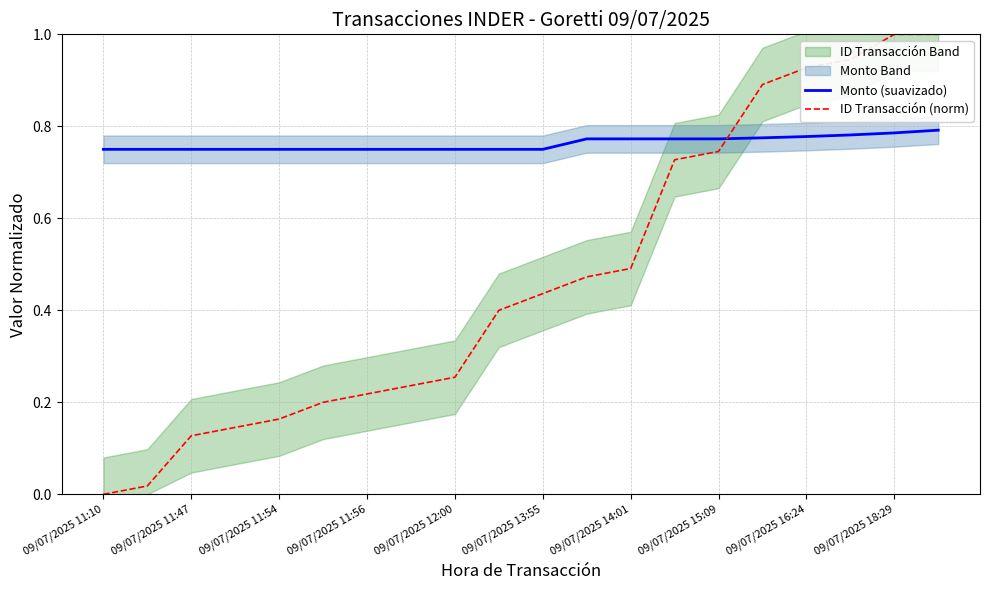

Does the chart have visible grid lines?

Yes